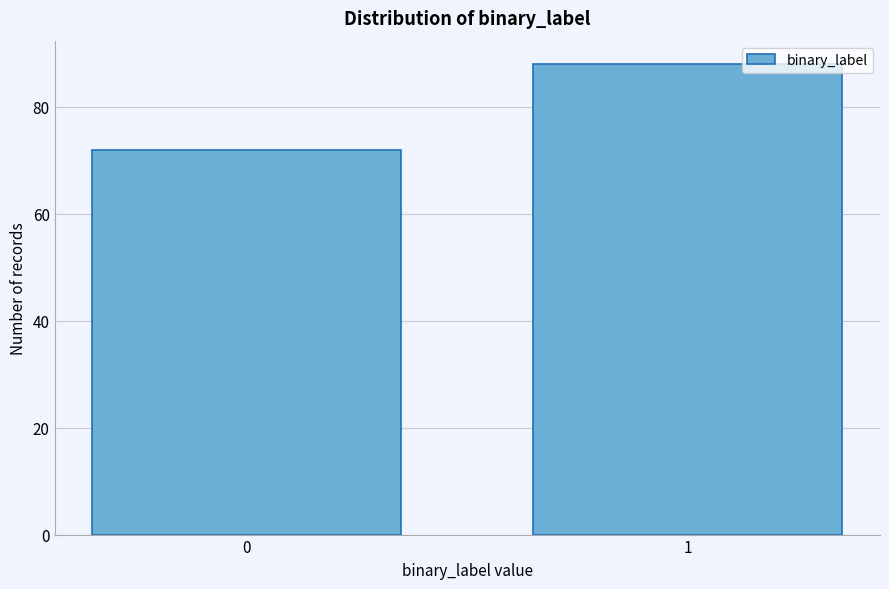

Reading left to right, what are all the values shown in this chart?

72	88